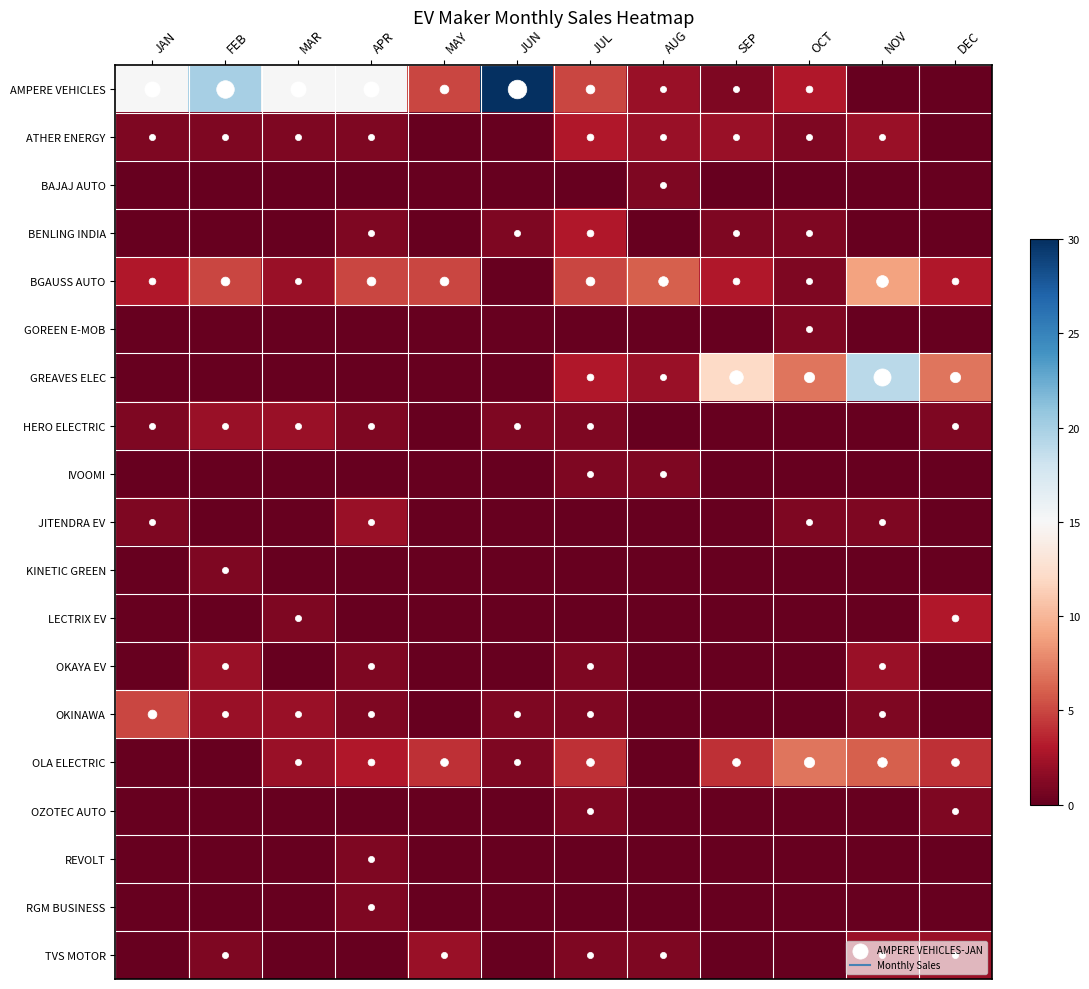

What is the maximum value shown in the chart?

30